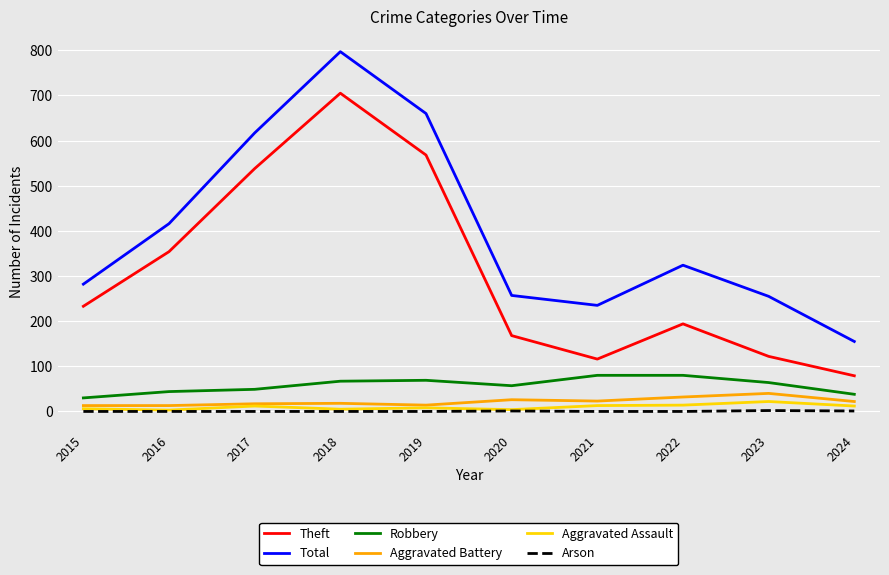

What is the average value of the Total series?

400